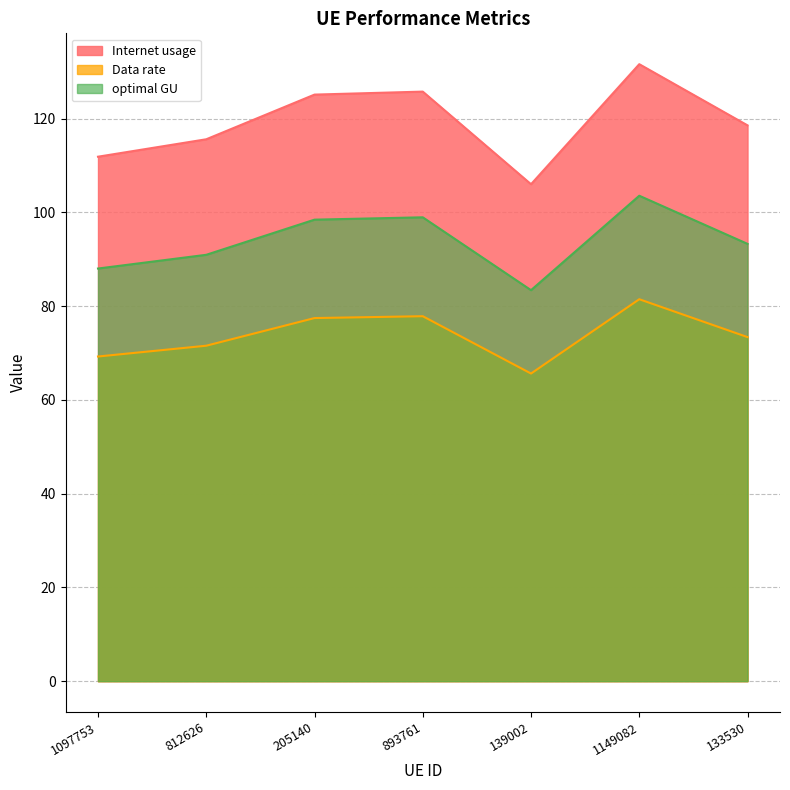

Reading right to left, list all the values displayed in this chart.

Internet usage: 133530=118.6	1149082=131.6	139002=106.0	893761=125.8	205140=125.1	812626=115.6	1097753=111.9
Data rate: 133530=73.4	1149082=81.5	139002=65.6	893761=77.9	205140=77.5	812626=71.6	1097753=69.3
optimal GU: 133530=93.3	1149082=103.6	139002=83.4	893761=99.0	205140=98.5	812626=91.0	1097753=88.0